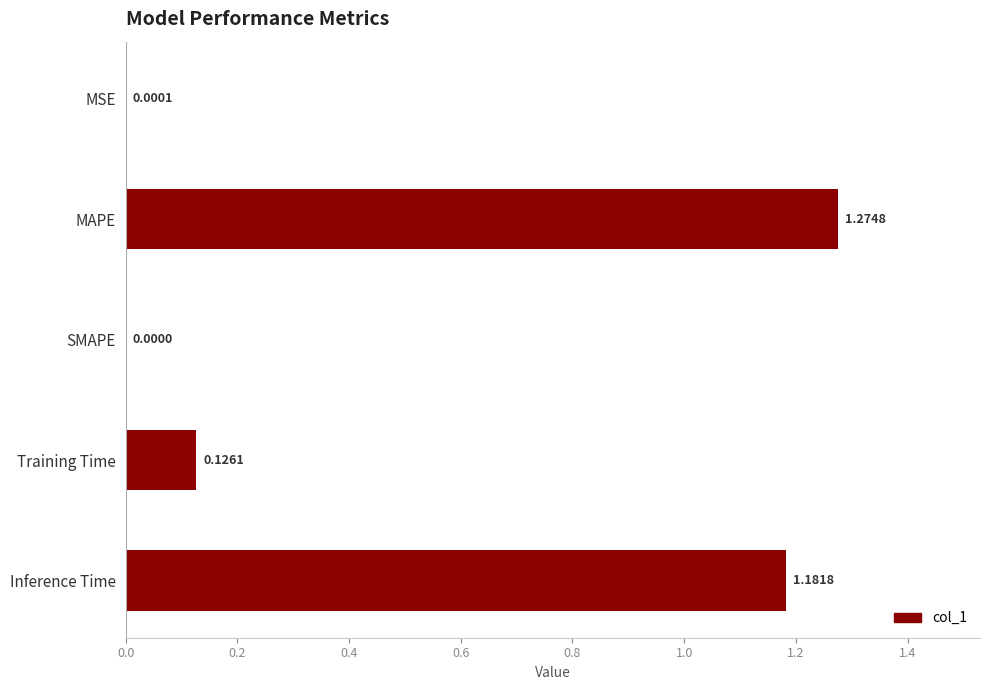

Between SMAPE and Training Time, which is larger?

Training Time